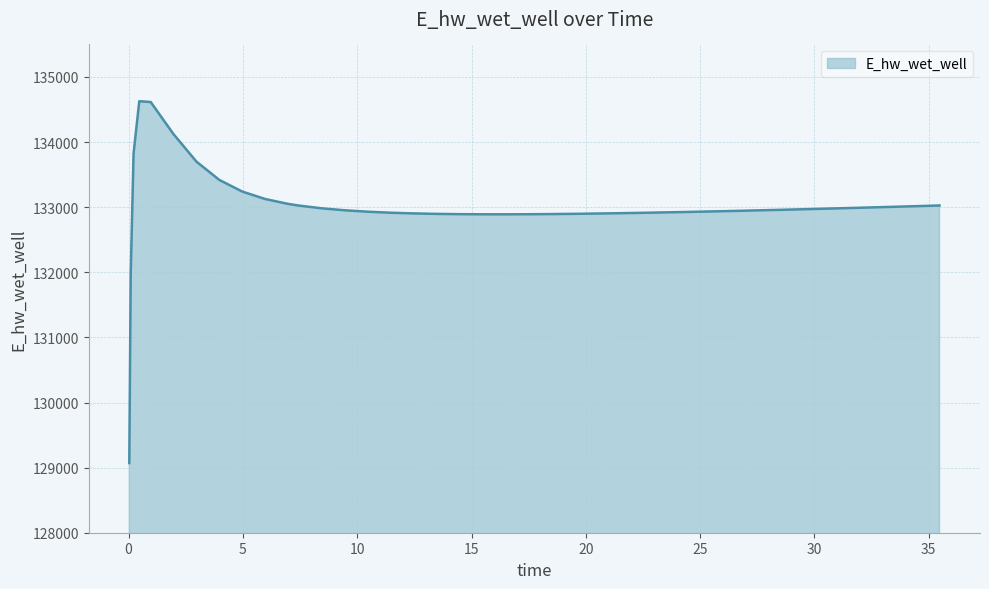

What is the maximum value shown in the chart?

134628.1